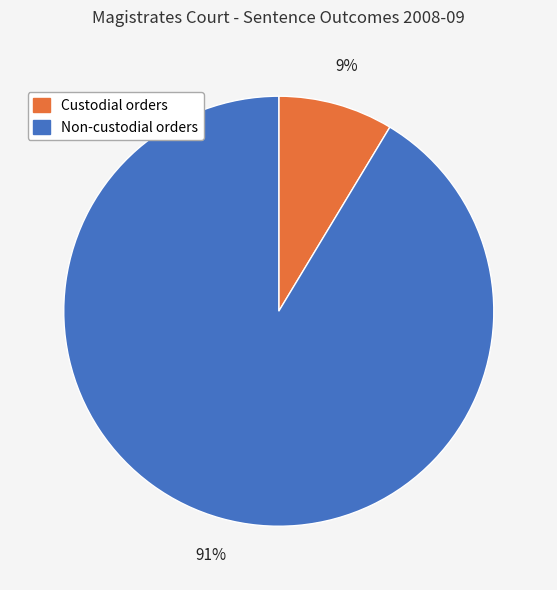

Which category has the smallest portion of the pie?

Custodial orders